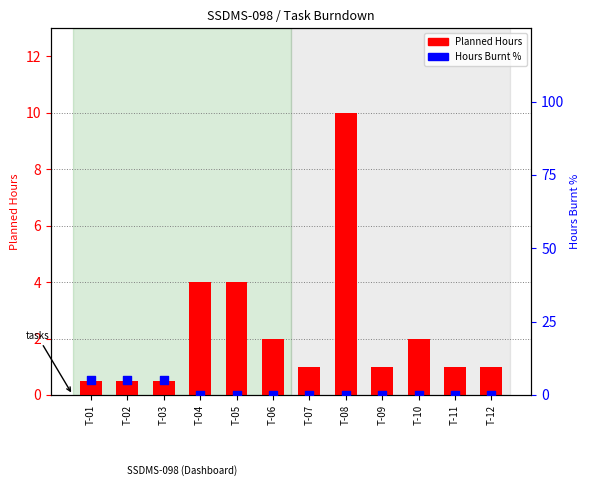

At how many categories does at least one series exceed 6?

1